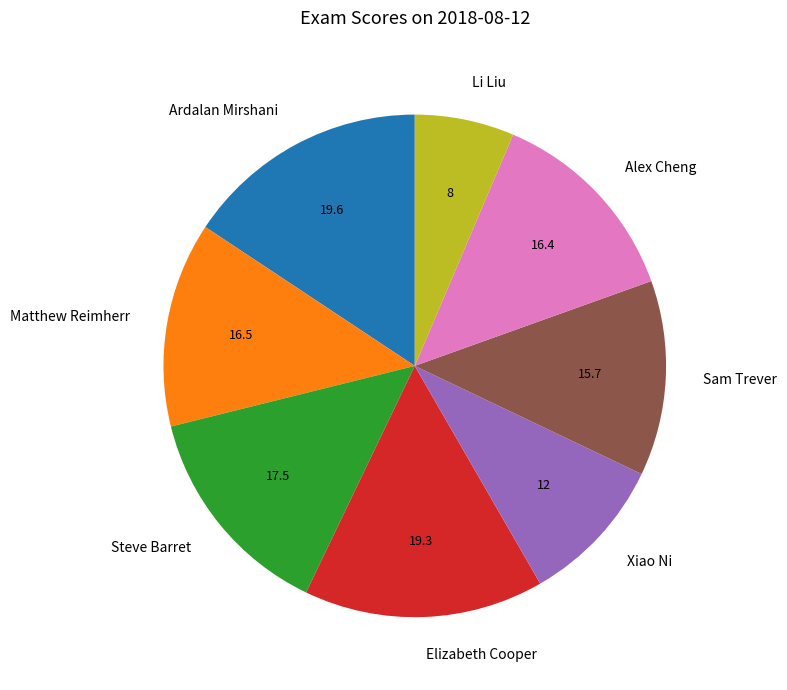

Combined, do Elizabeth Cooper and Xiao Ni account for over 50%?

No